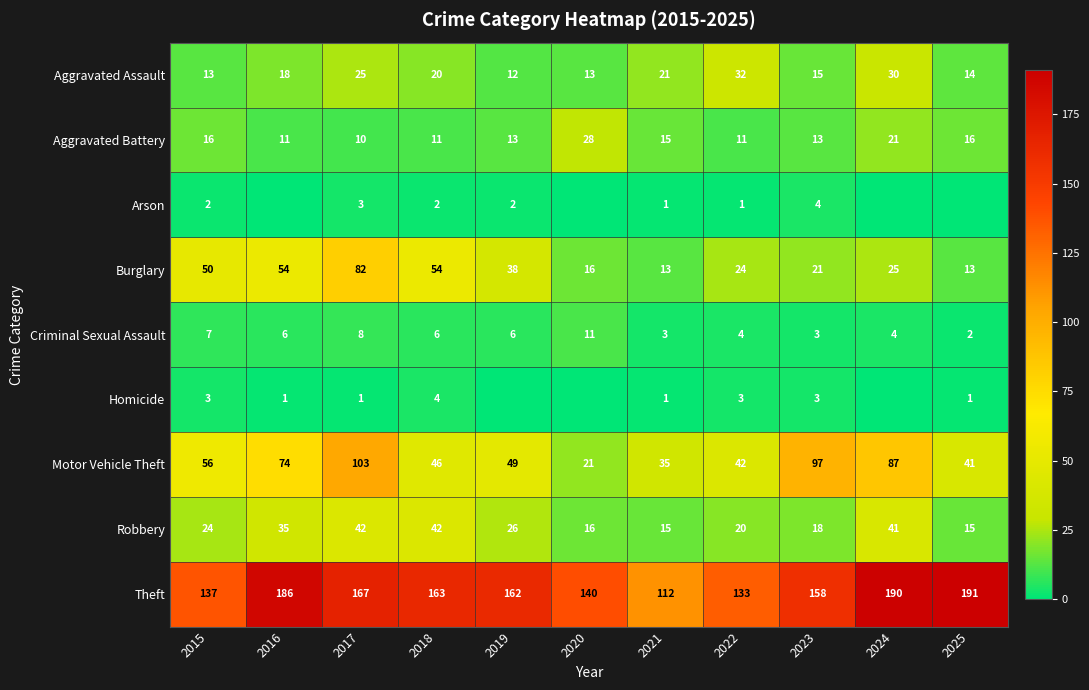

The Robbery series shows 16 at 2020. True or false?

True